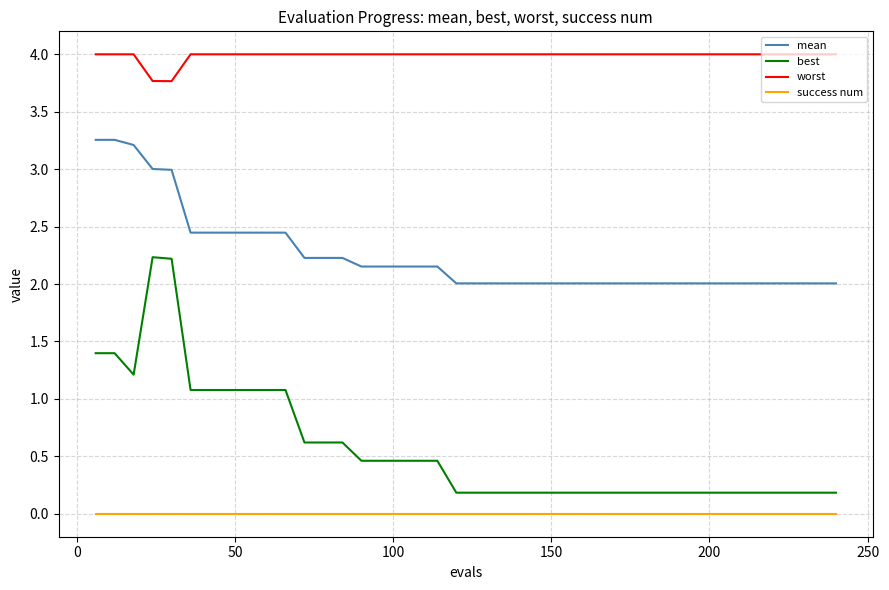

What are all the series names shown in the legend?

mean, best, worst, success num